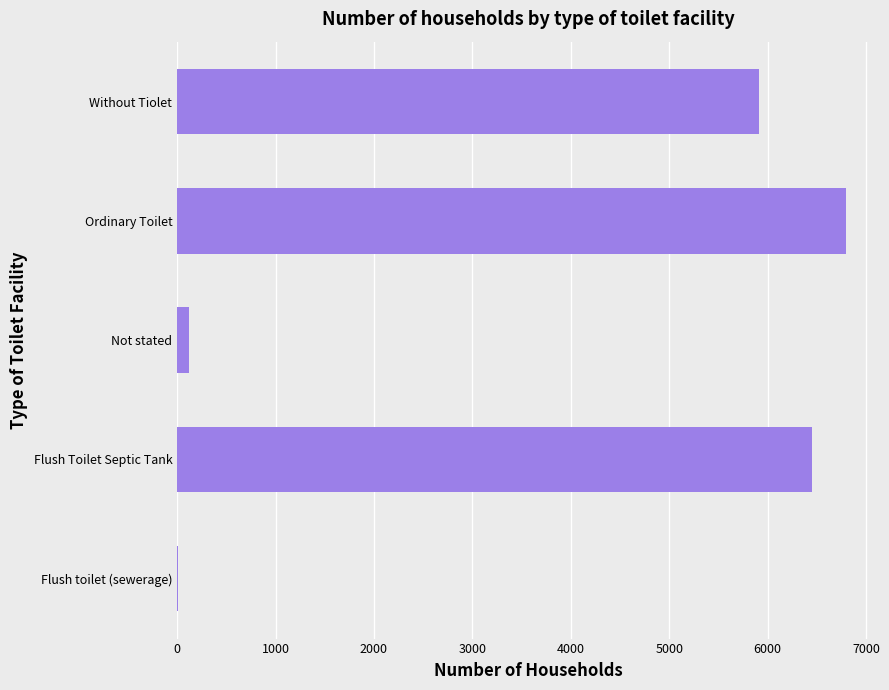

Between Ordinary Toilet and Not stated, which is larger?

Ordinary Toilet